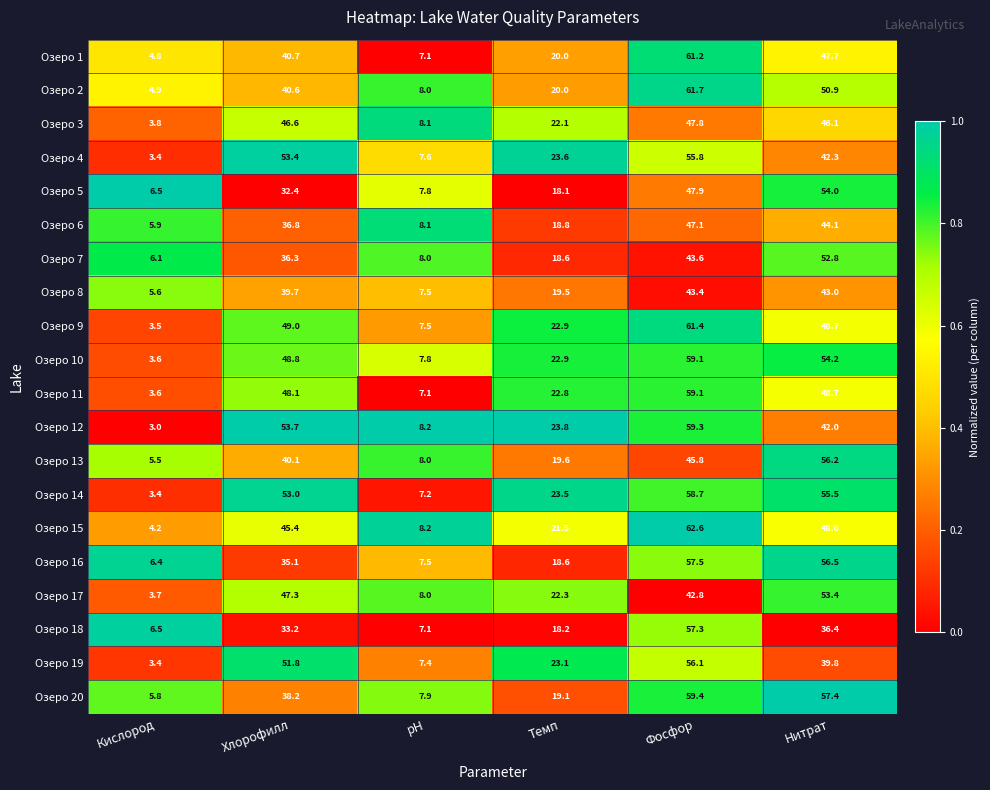

At which category does the chart reach its minimum across all series?

Кислород